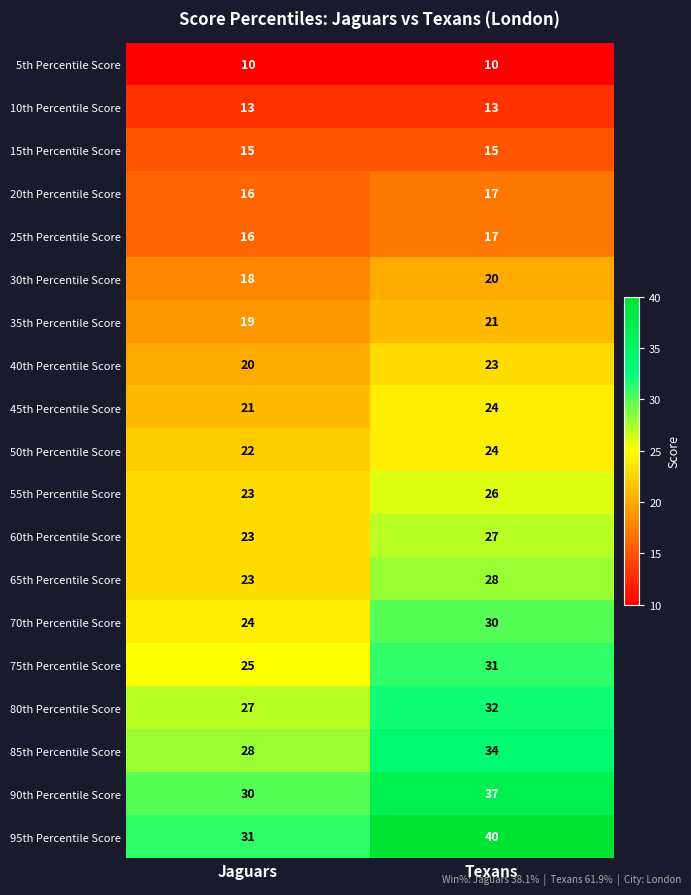

What is the spread (max minus min) of values at Texans?

30